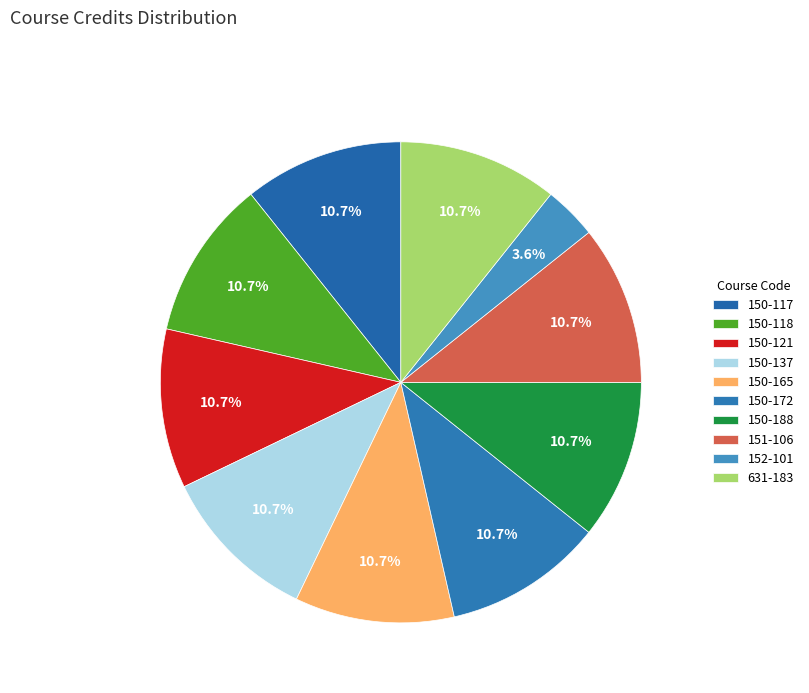

Is it true that 631-183 is 21% of the pie?

False